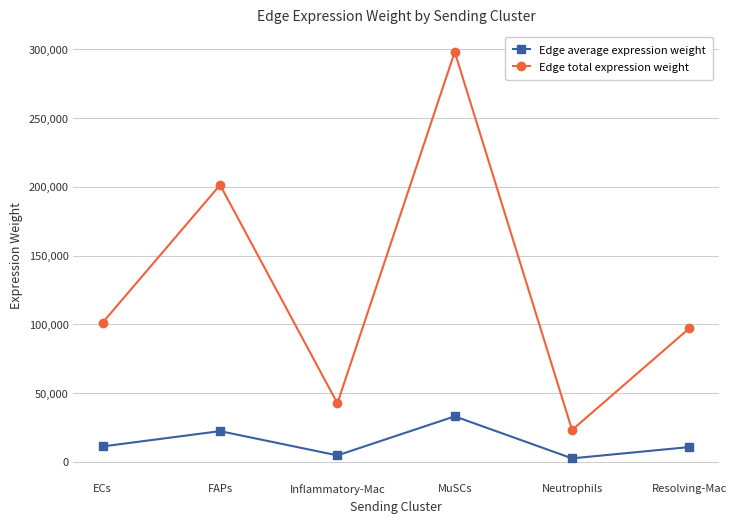

At which category does Edge average expression weight reach its first local valley?

Inflammatory-Mac